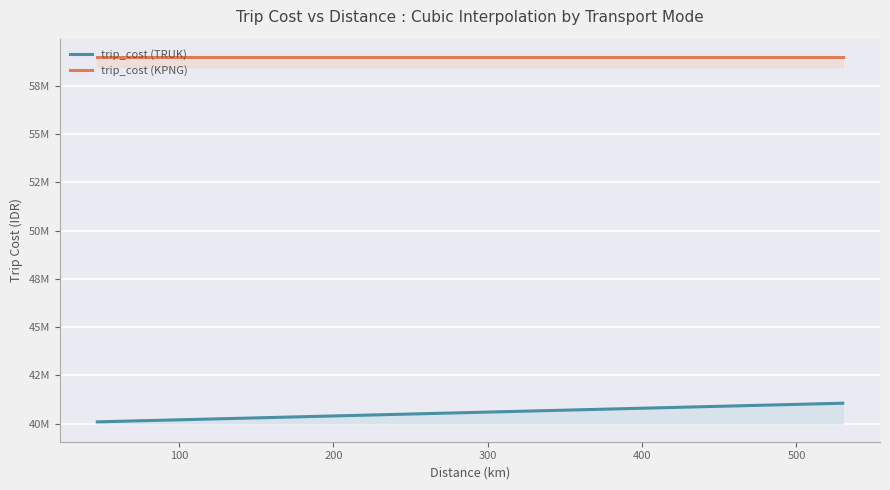

At which category does trip_cost (TRUK) reach its first local peak?

4